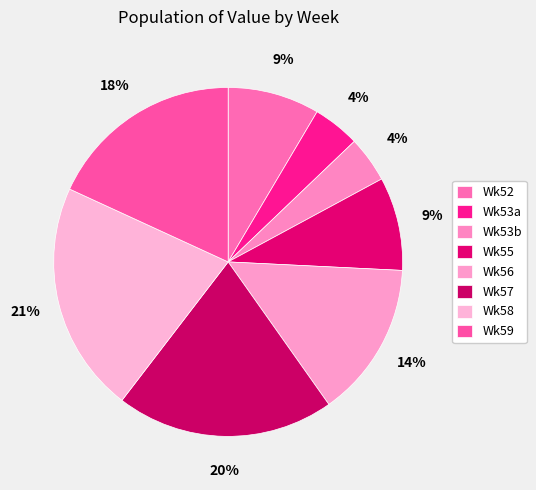

Count the number of slices in the pie.

8